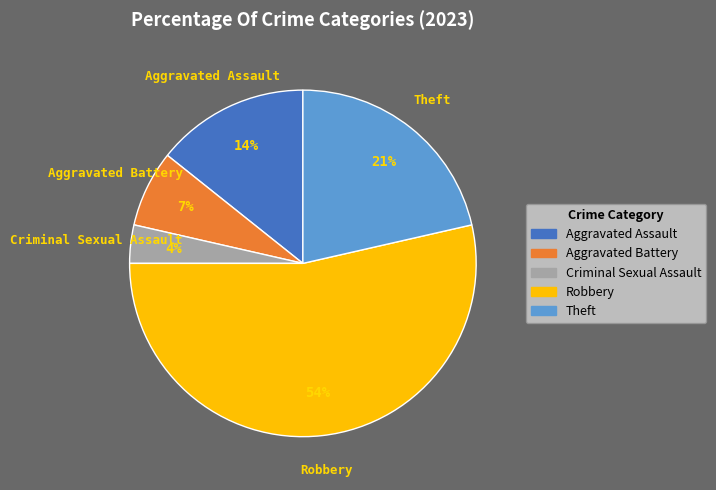

Combined, do Robbery and Theft account for over 50%?

Yes